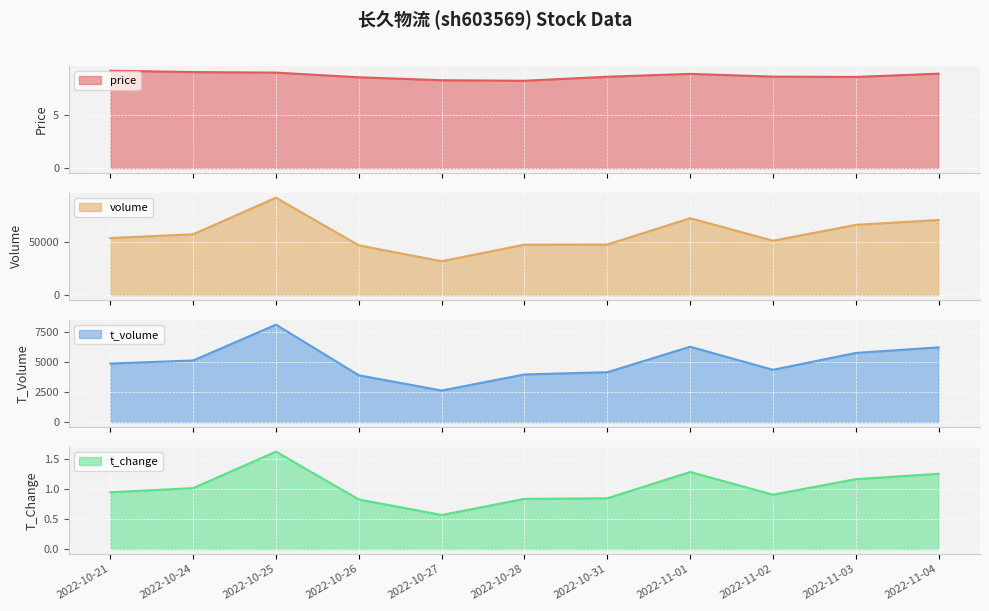

How many interior local peaks does the t_volume series have?

2